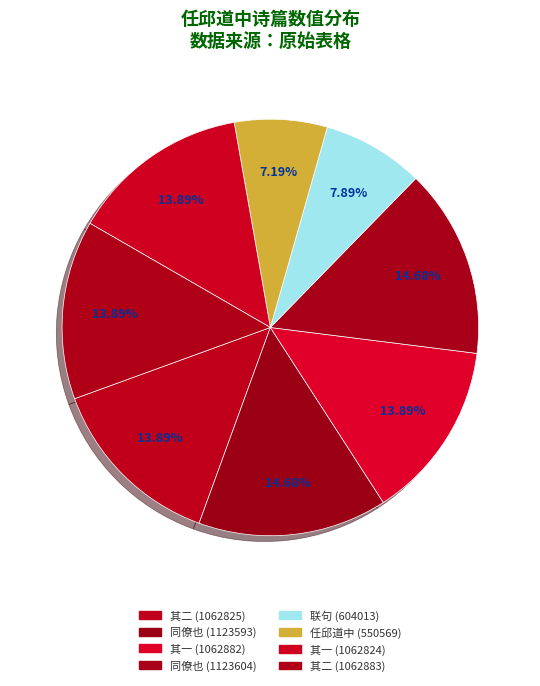

How many slices are in this pie chart?

8